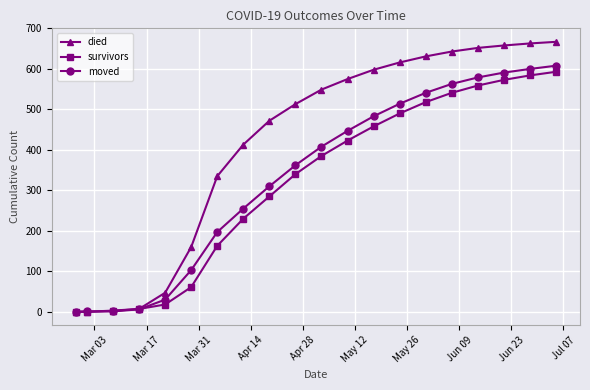

What is the value of the moved point at the 16th from the left?

563